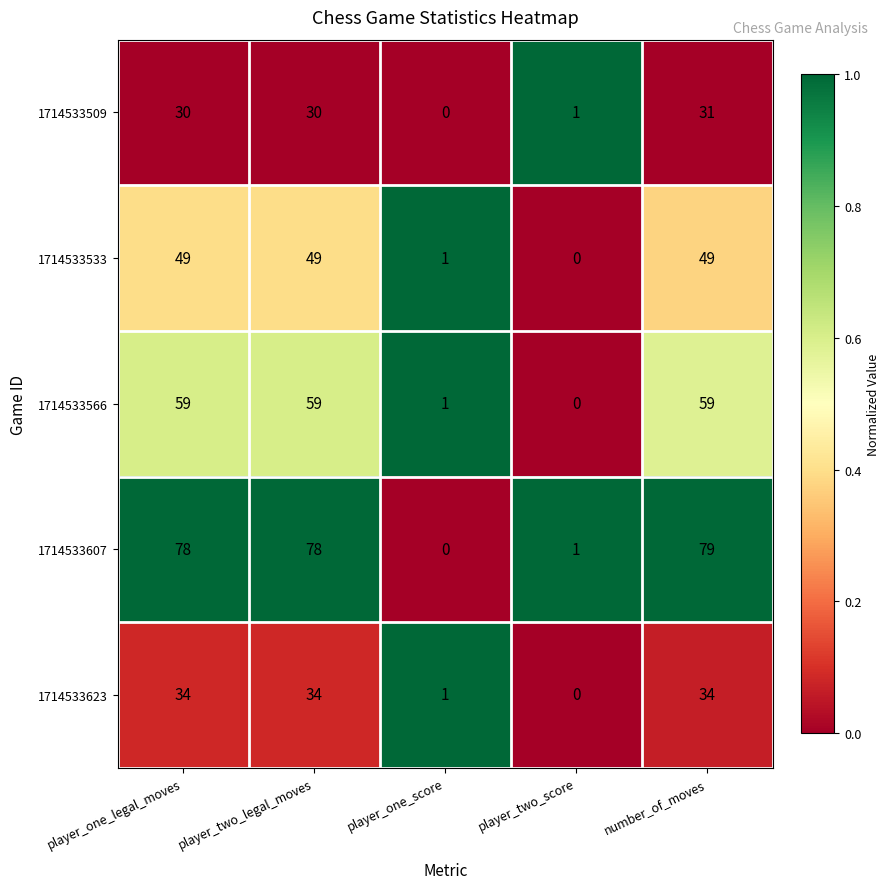

What is the approximate value of 1714533566 at number_of_moves, to the nearest 10?

60